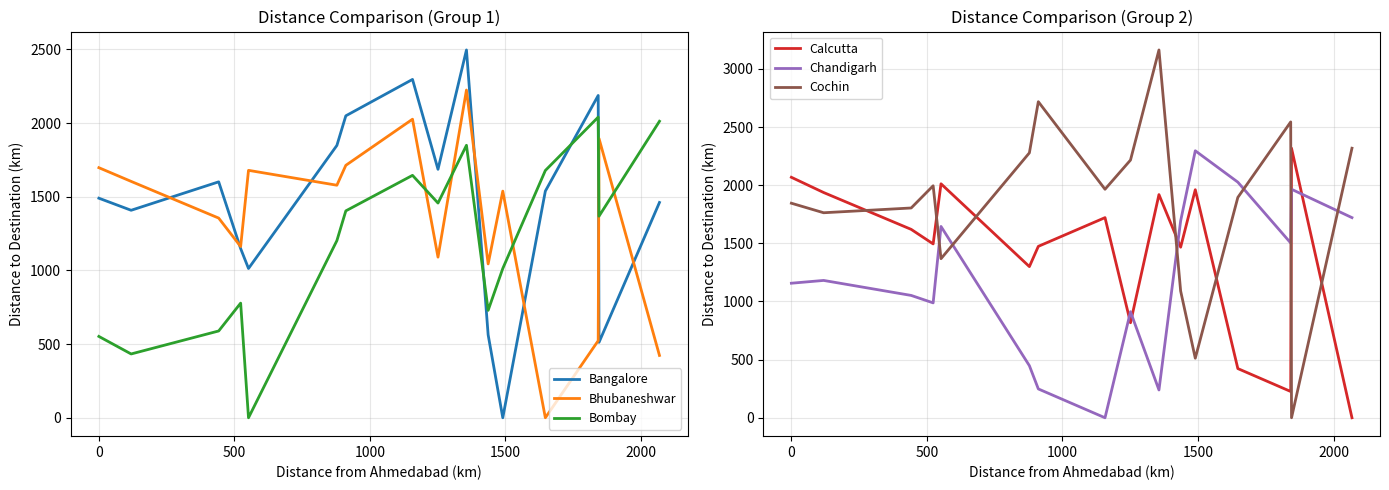

Which series has the largest range (max minus min)?

Cochin